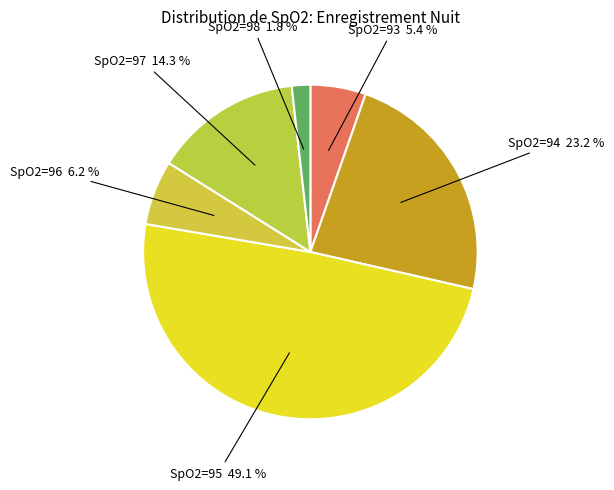

How many segments does this pie chart have?

6